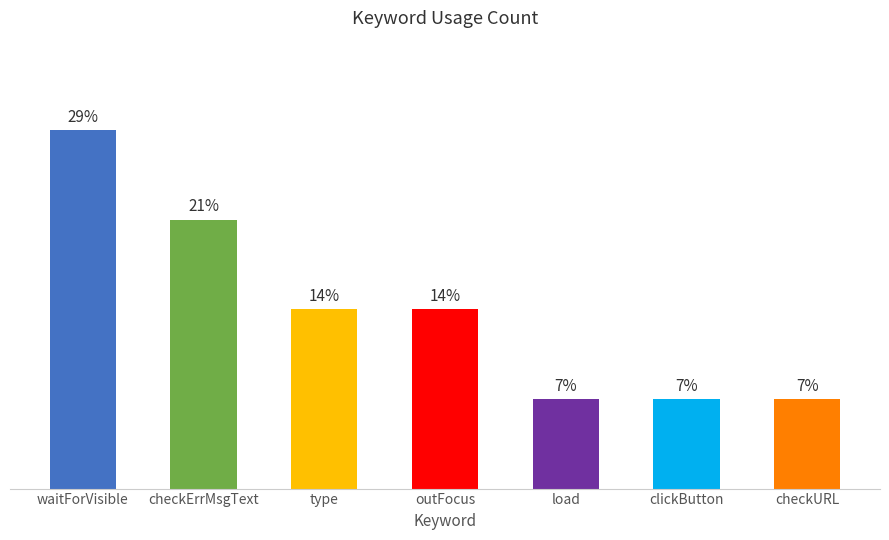

Does the chart contain any negative values?

No